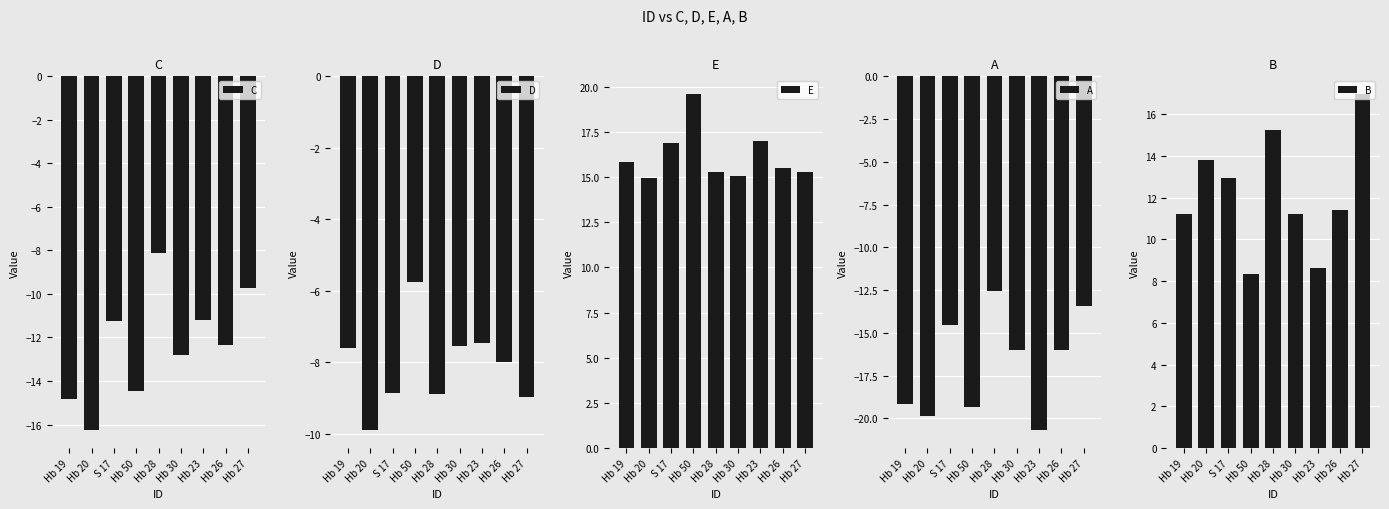

The C series shows -17.2 at Hb 30. True or false?

False